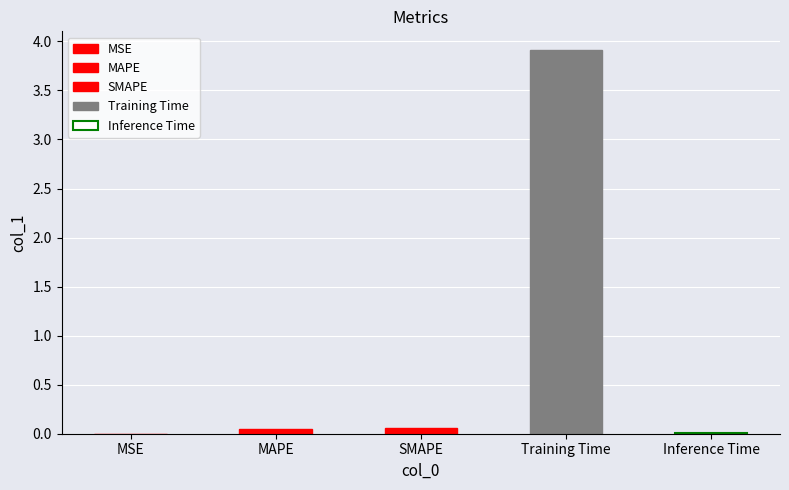

What is the label of the 2nd bar from the right?

Training Time